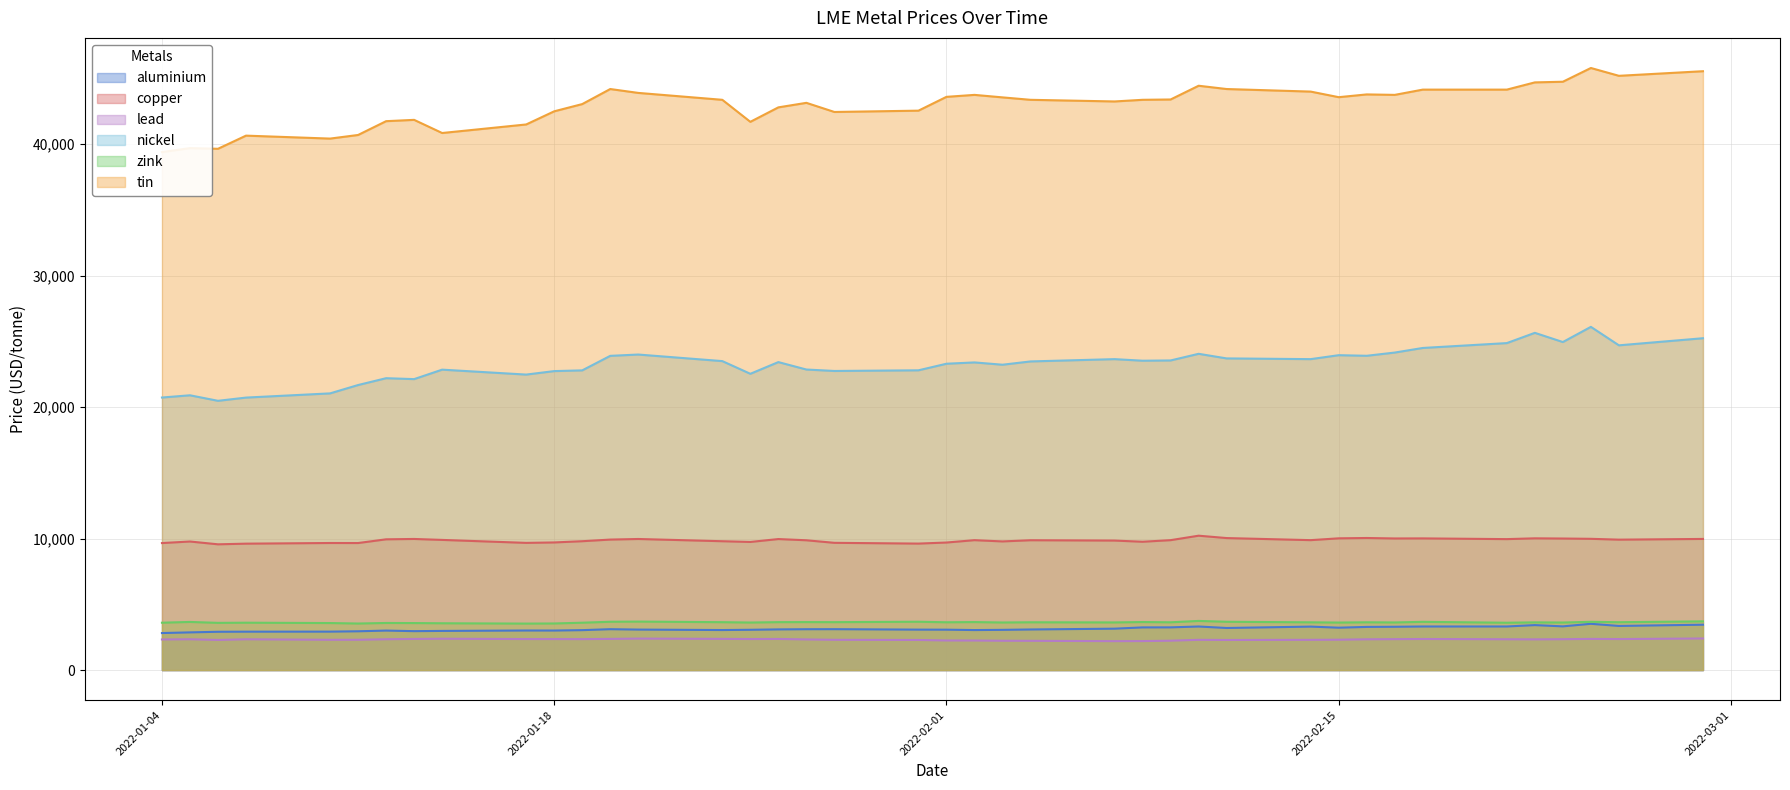

What is the minimum value for zink?

3535.0